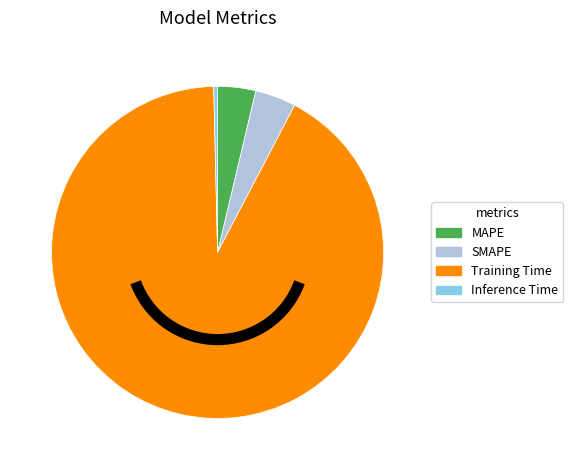

True or false: Training Time accounts for 98% of the total.

False